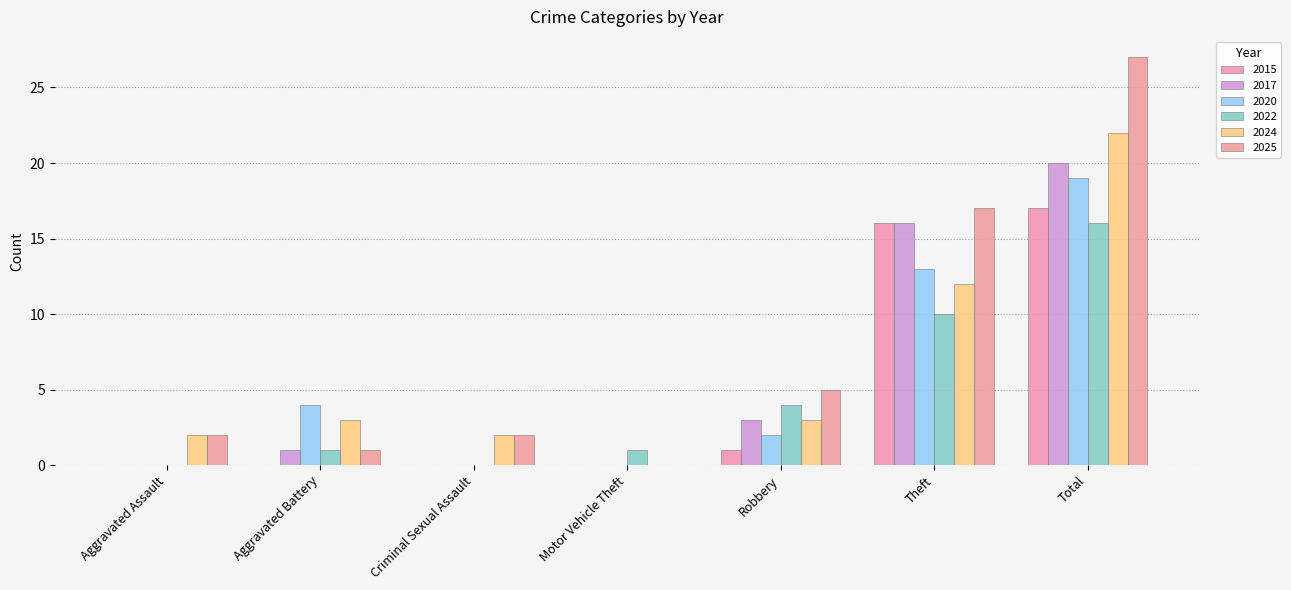

Reading left to right, list all the values displayed in this chart.

2015: Aggravated Assault=0	Aggravated Battery=0	Criminal Sexual Assault=0	Motor Vehicle Theft=0	Robbery=1	Theft=16	Total=17
2017: Aggravated Assault=0	Aggravated Battery=1	Criminal Sexual Assault=0	Motor Vehicle Theft=0	Robbery=3	Theft=16	Total=20
2020: Aggravated Assault=0	Aggravated Battery=4	Criminal Sexual Assault=0	Motor Vehicle Theft=0	Robbery=2	Theft=13	Total=19
2022: Aggravated Assault=0	Aggravated Battery=1	Criminal Sexual Assault=0	Motor Vehicle Theft=1	Robbery=4	Theft=10	Total=16
2024: Aggravated Assault=2	Aggravated Battery=3	Criminal Sexual Assault=2	Motor Vehicle Theft=0	Robbery=3	Theft=12	Total=22
2025: Aggravated Assault=2	Aggravated Battery=1	Criminal Sexual Assault=2	Motor Vehicle Theft=0	Robbery=5	Theft=17	Total=27